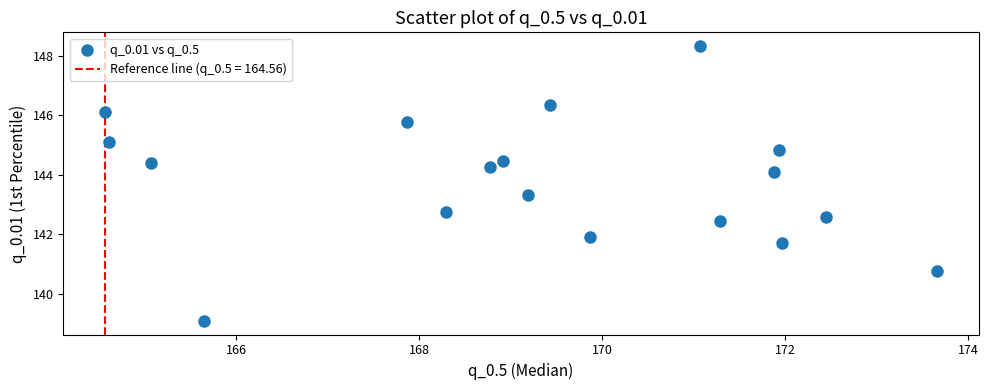

What is the range of X values (max minus min)?

9.1